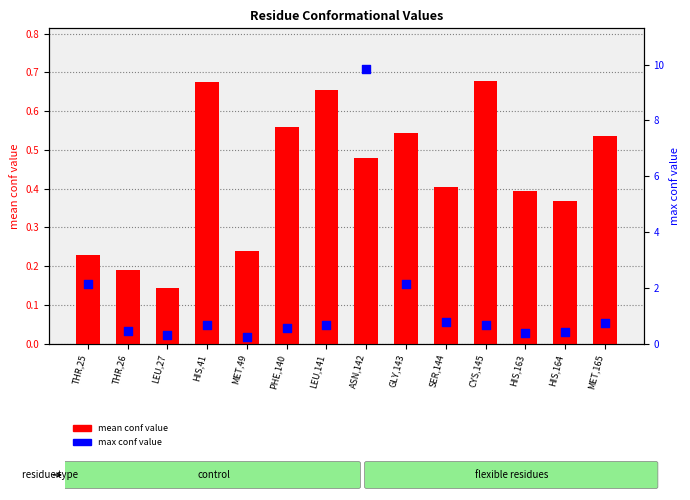

Is the value of mean conf value at SER,144 greater than the value of max conf value at HIS,163?

Yes